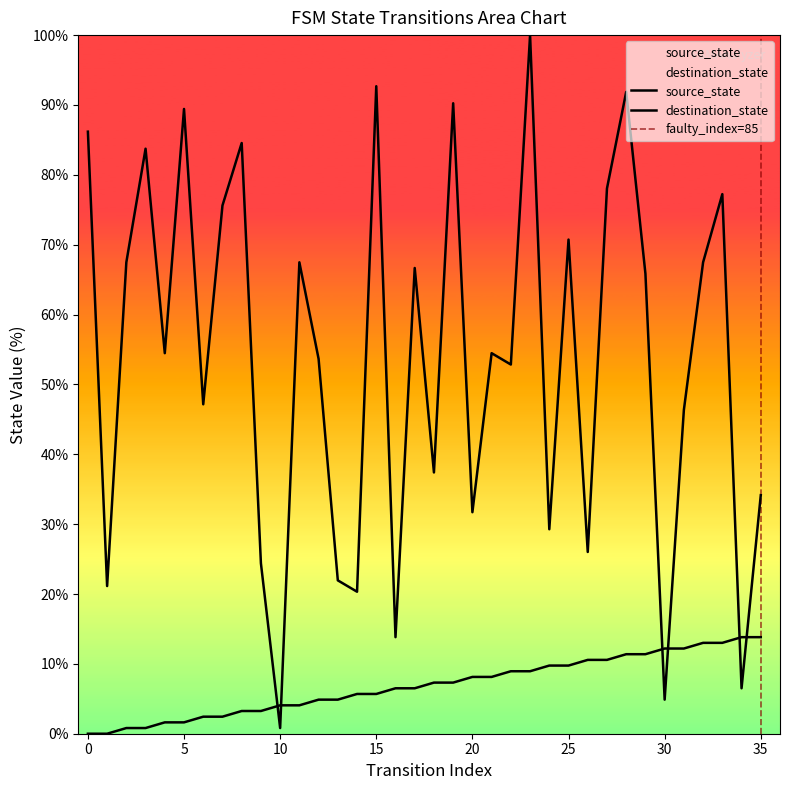

How many intersections are there between destination_state and source_state?

6